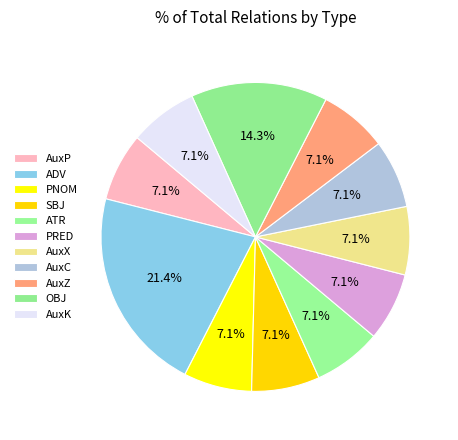

What is the total percentage of ATR and PNOM?

14.3%